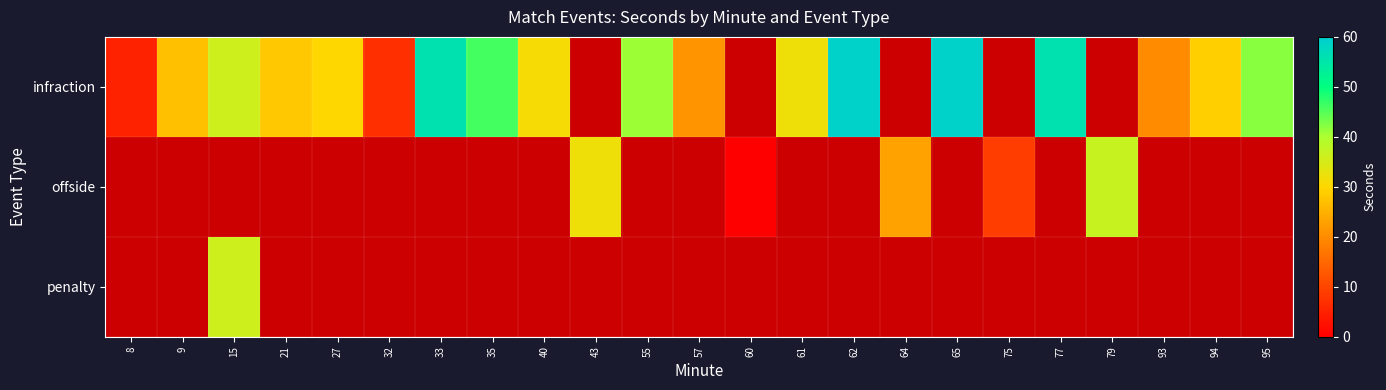

Which category has the lowest value in the offside series?

8